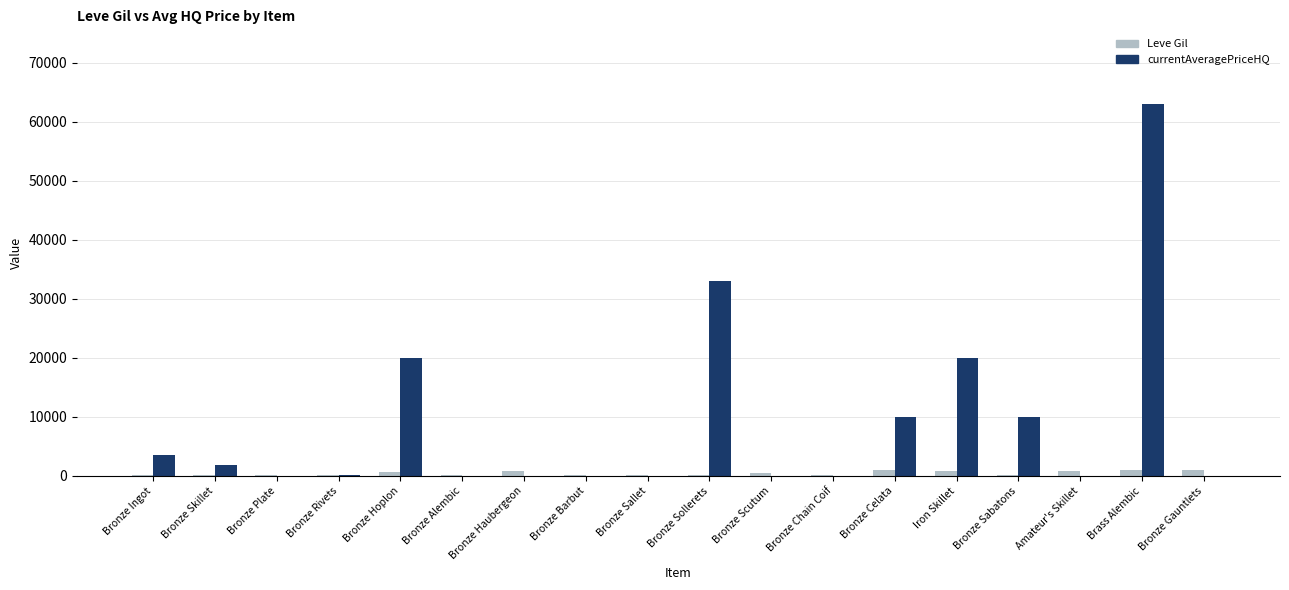

Which series has the largest total across all categories?

currentAveragePriceHQ